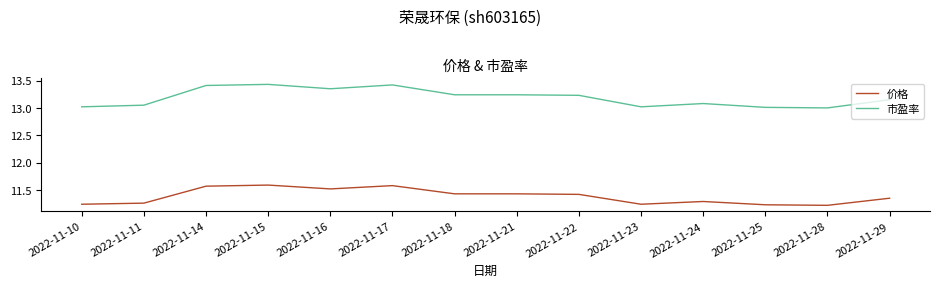

What is the difference between the maximum and minimum values in the 价格 series?

0.4